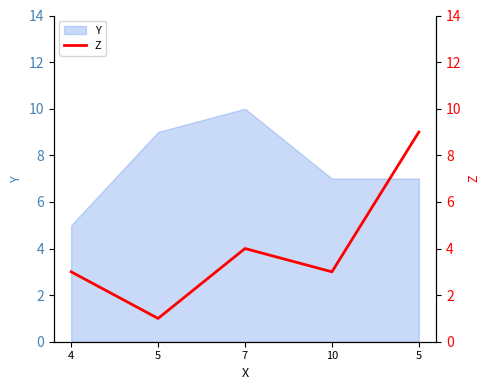

Reading right to left, what are all the values shown in this chart?

5=9	10=3	7=4	5=1	4=3